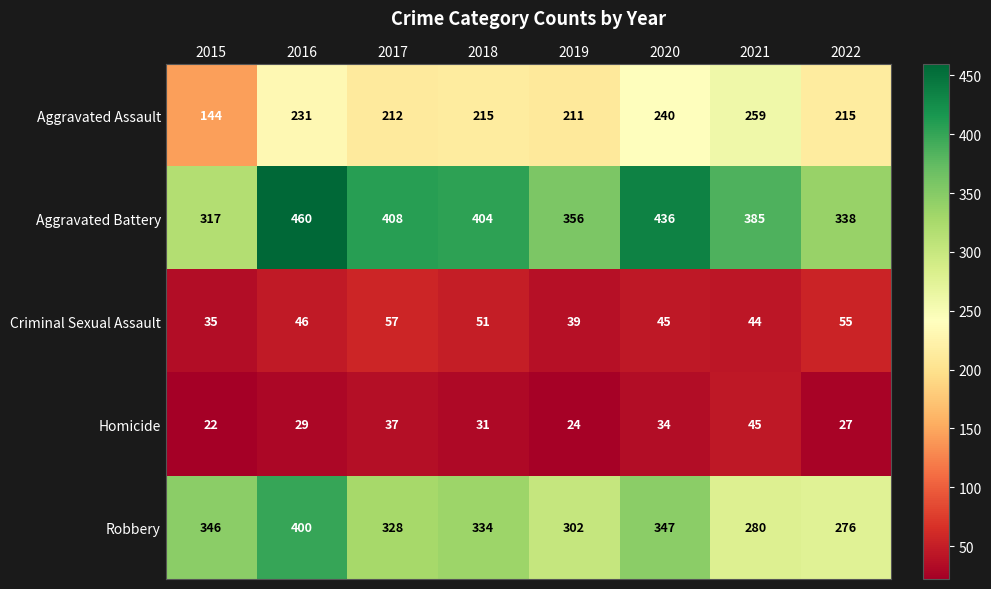

Rank the series by their maximum value, from lowest to highest.

Homicide, Criminal Sexual Assault, Aggravated Assault, Robbery, Aggravated Battery